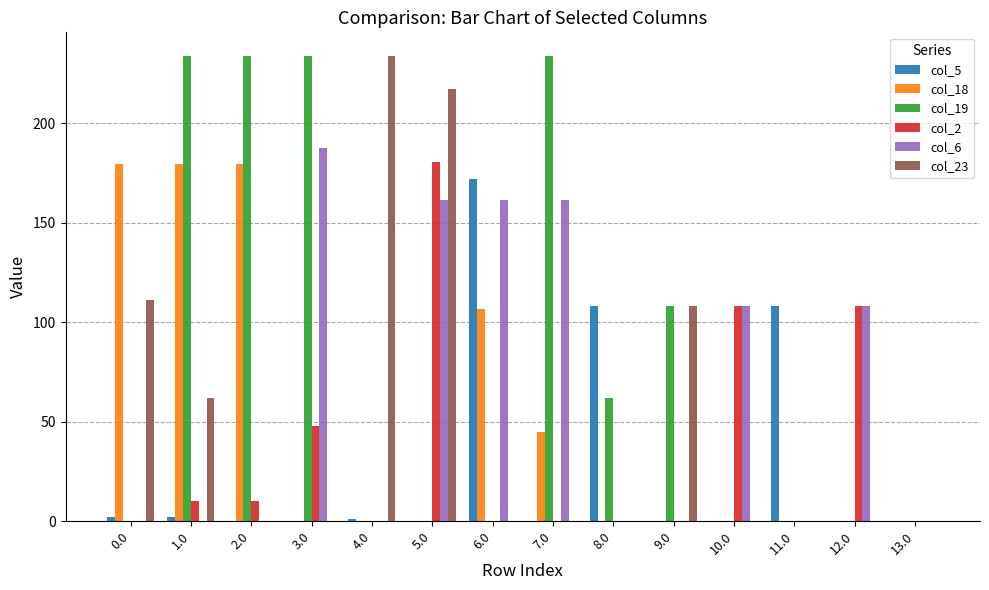

The value of col_18 at 7.0 is 15.4. True or false?

False